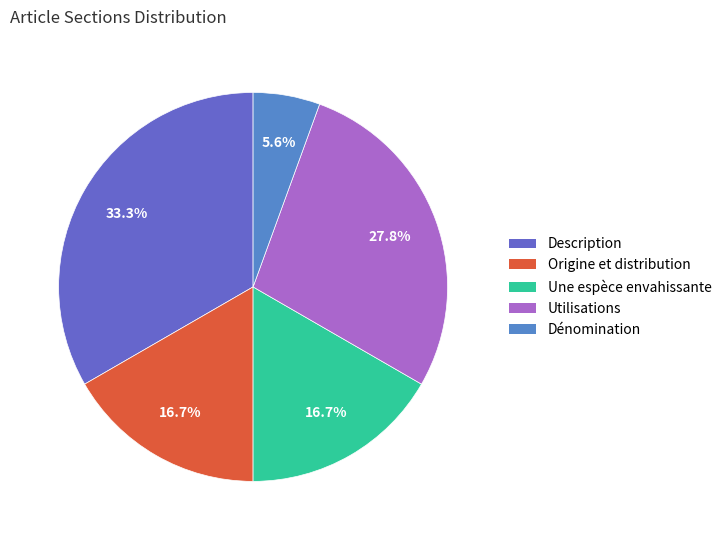

Count the number of slices in the pie.

5